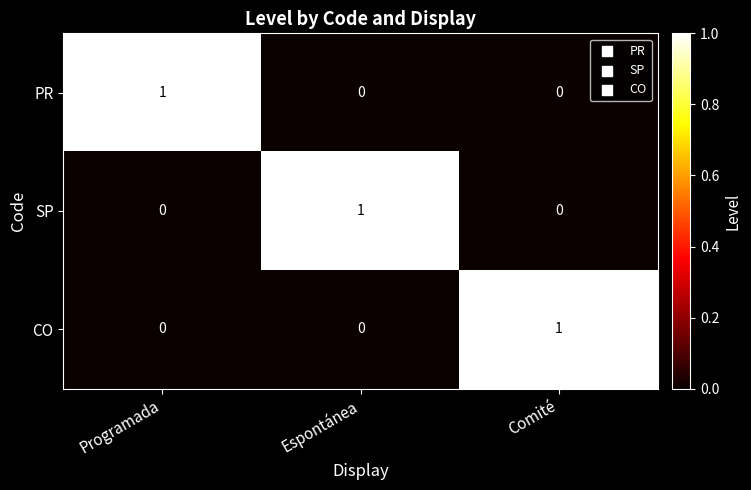

The value of PR at Espontánea is -1. True or false?

False